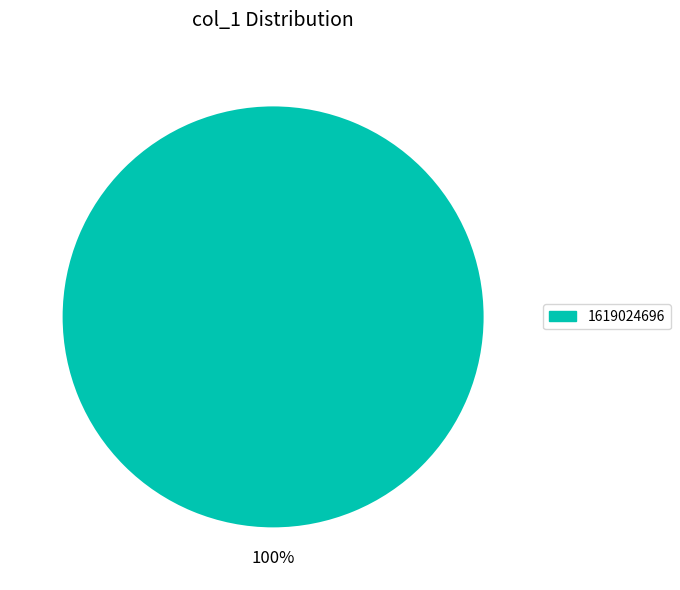

What percentage do 1619024696 and 1603759311 together represent?

100.0%